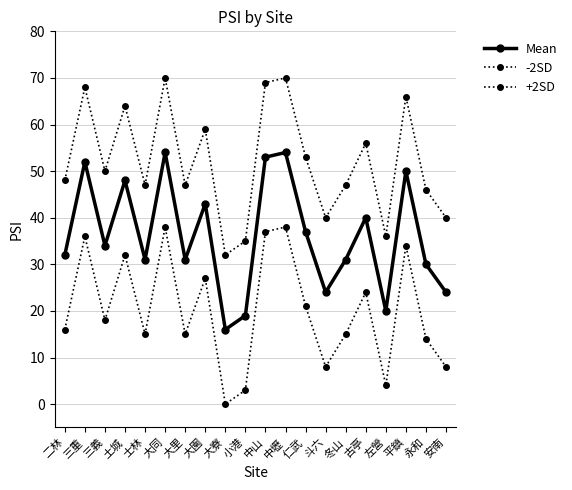

What is the value of the +2SD point at the 16th from the left?

56